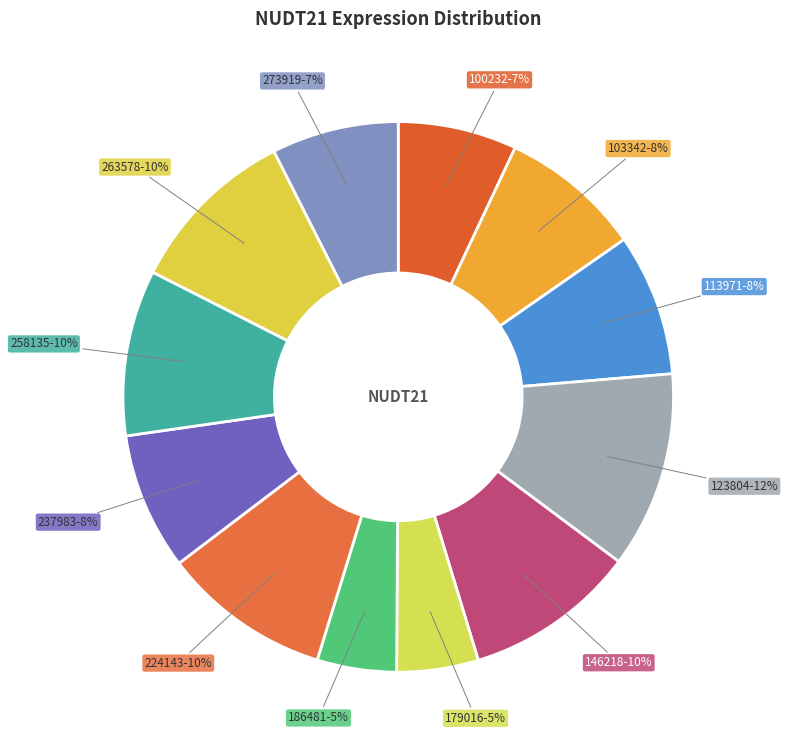

Which slice is the largest?

123804